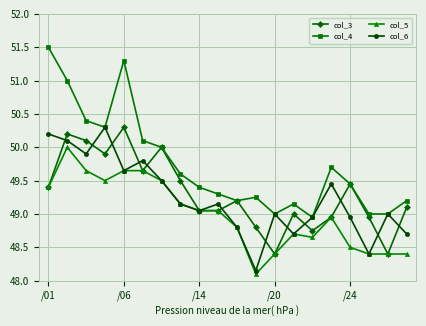

Which series has the largest total across all categories?

col_4